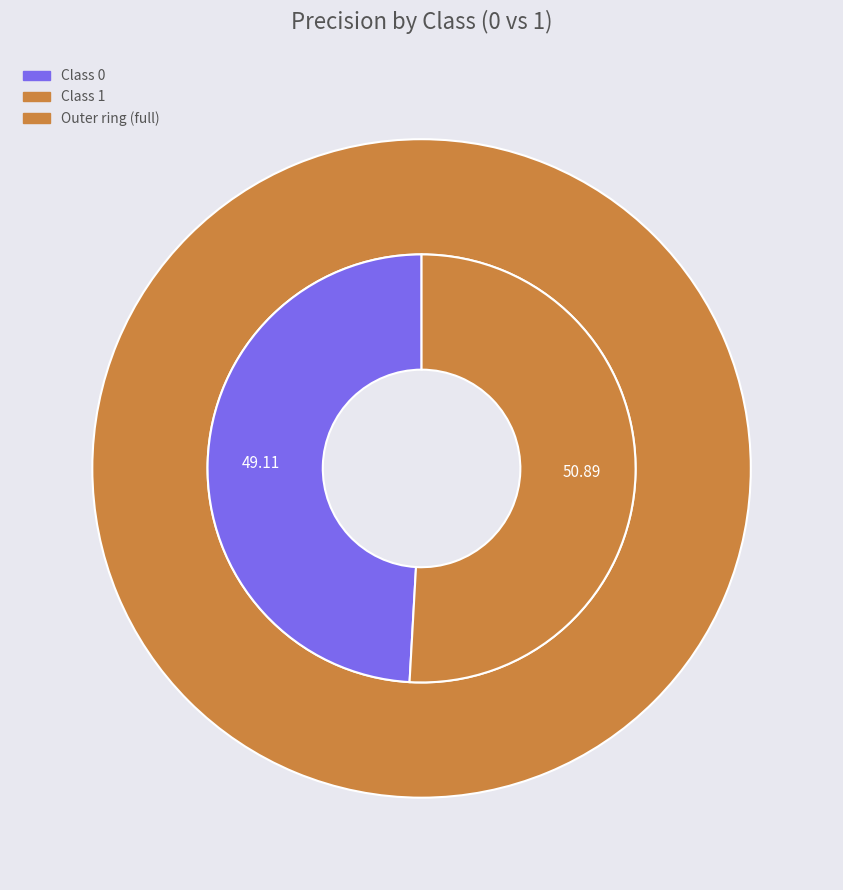

To the nearest percent, what portion does 0 represent?

49%